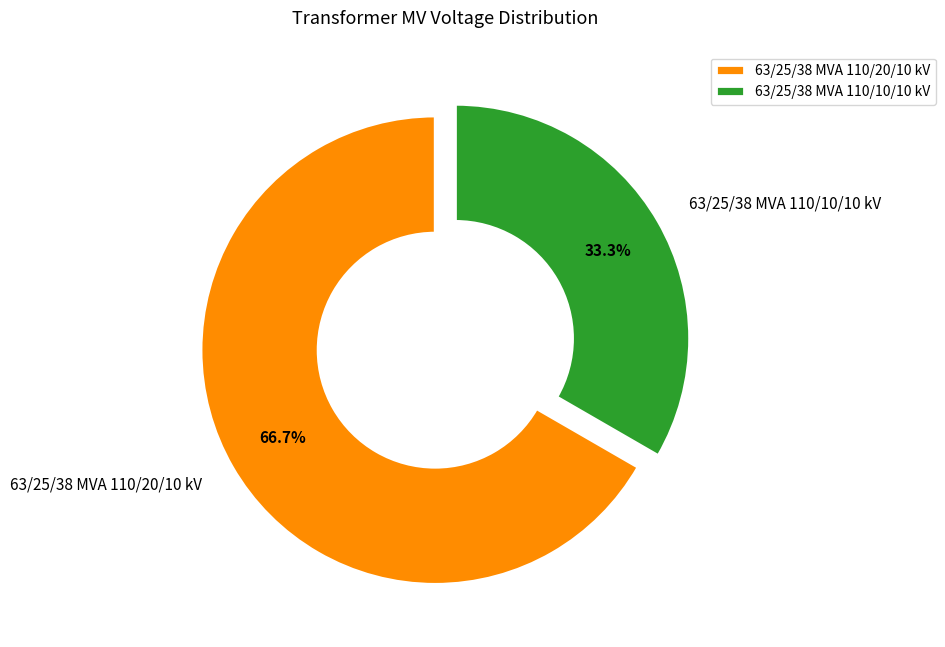

Is 63/25/38 MVA 110/20/10 kV the majority of the pie?

Yes